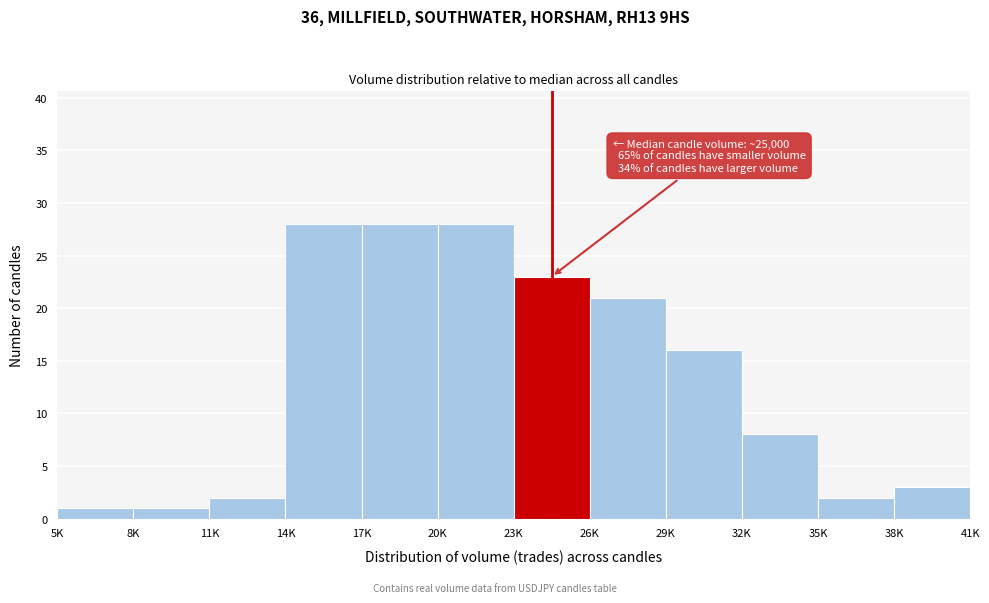

Reading left to right, list all the values displayed in this chart.

5K=1	8K=1	11K=2	14K=28	17K=28	20K=28	23K=23	26K=21	29K=16	32K=8	35K=2	38K=3